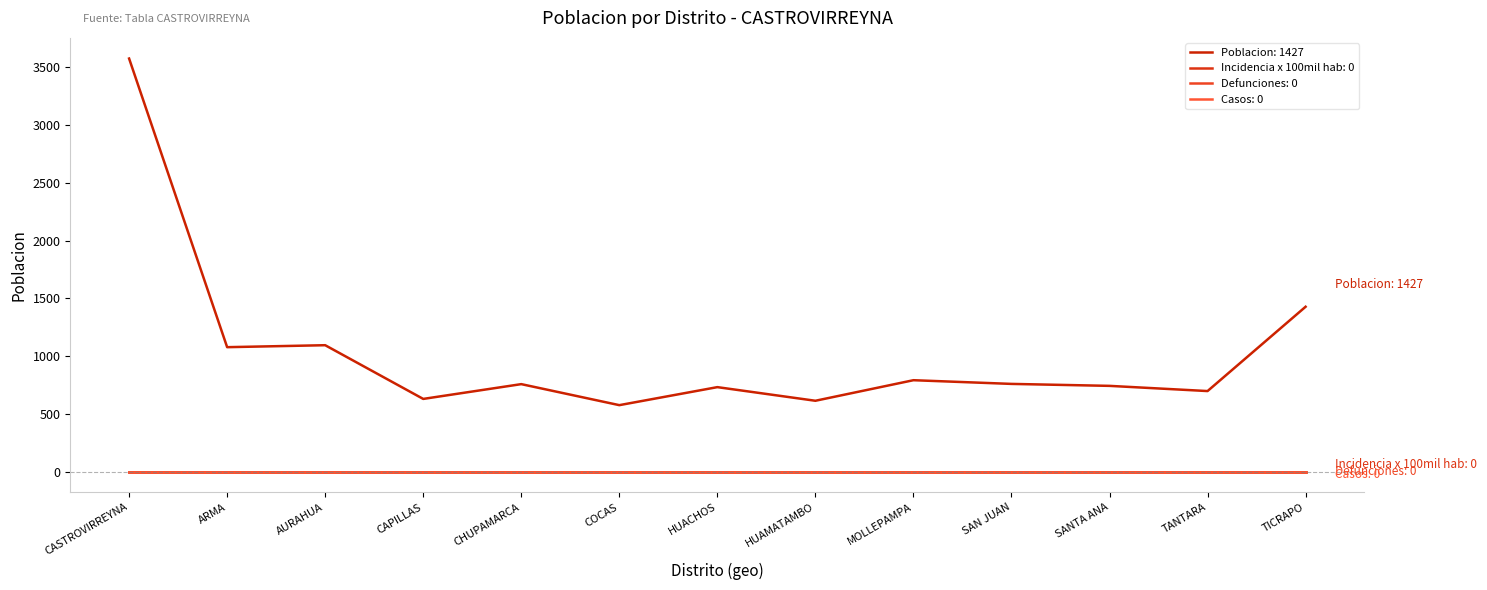

Does the chart display data point markers on the line(s)?

No